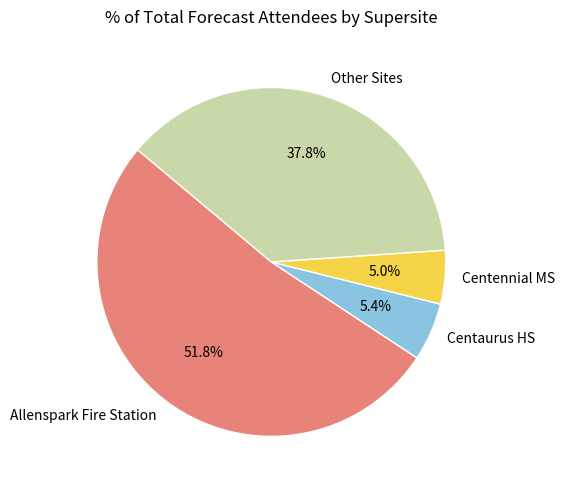

Do Other Sites and Centennial MS together represent more than half of the pie?

No